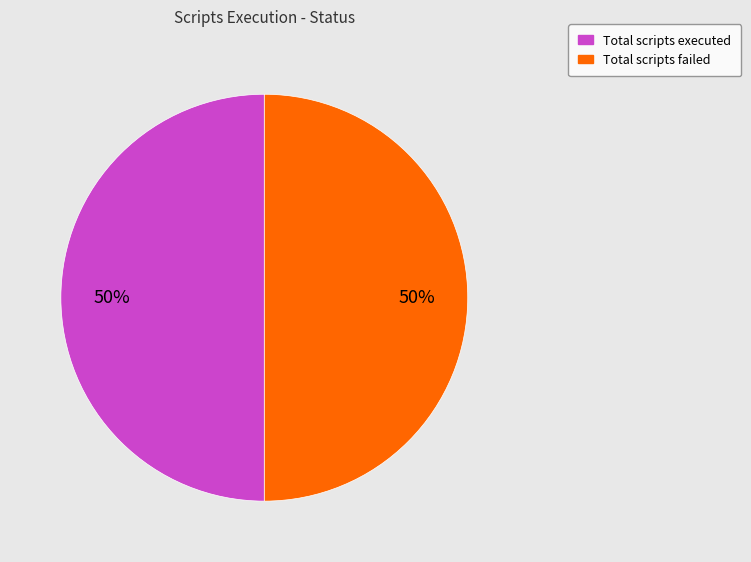

To the nearest percent, what is the average slice percentage?

50%